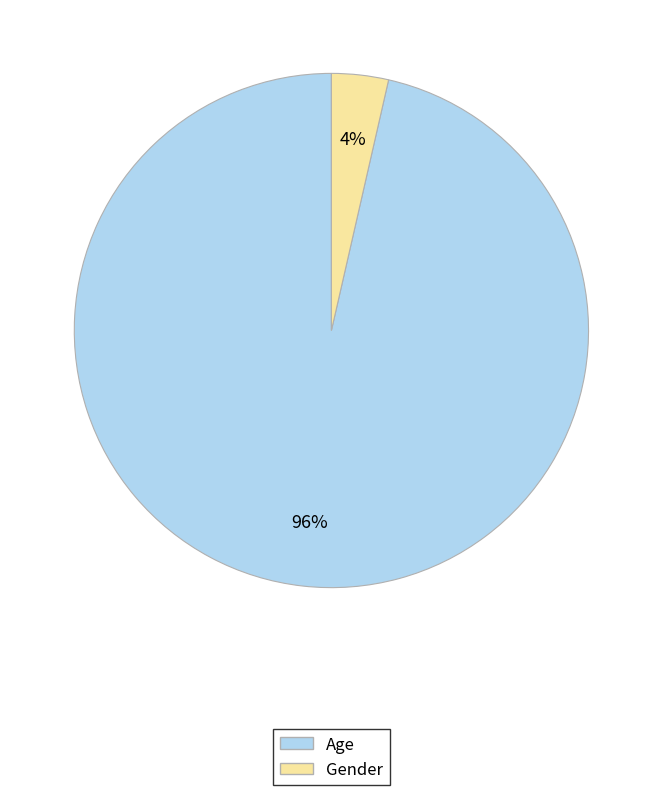

Is it true that Age is 87% of the pie?

False